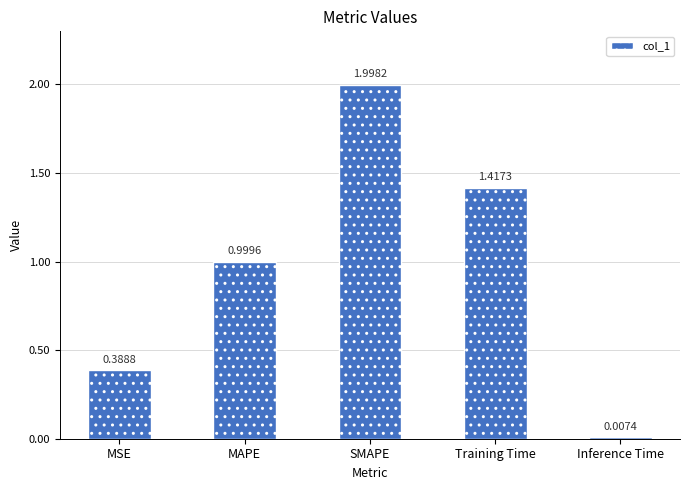

Which has a higher value, Training Time or MAPE?

Training Time